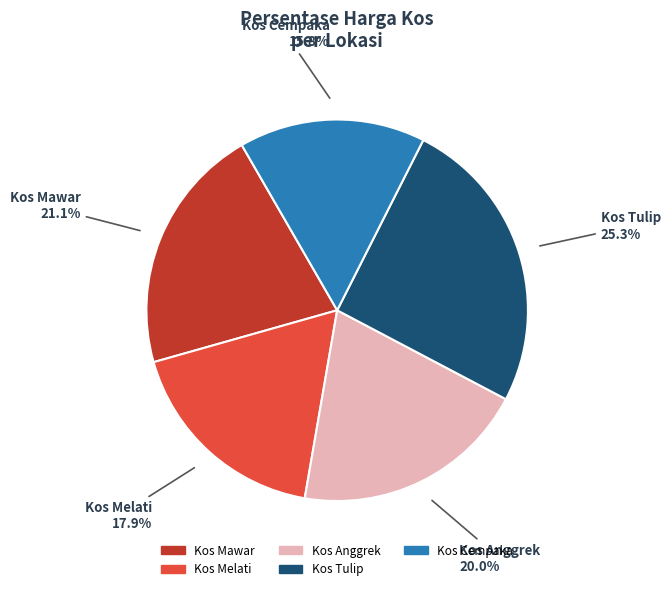

Does any single category account for the majority?

No